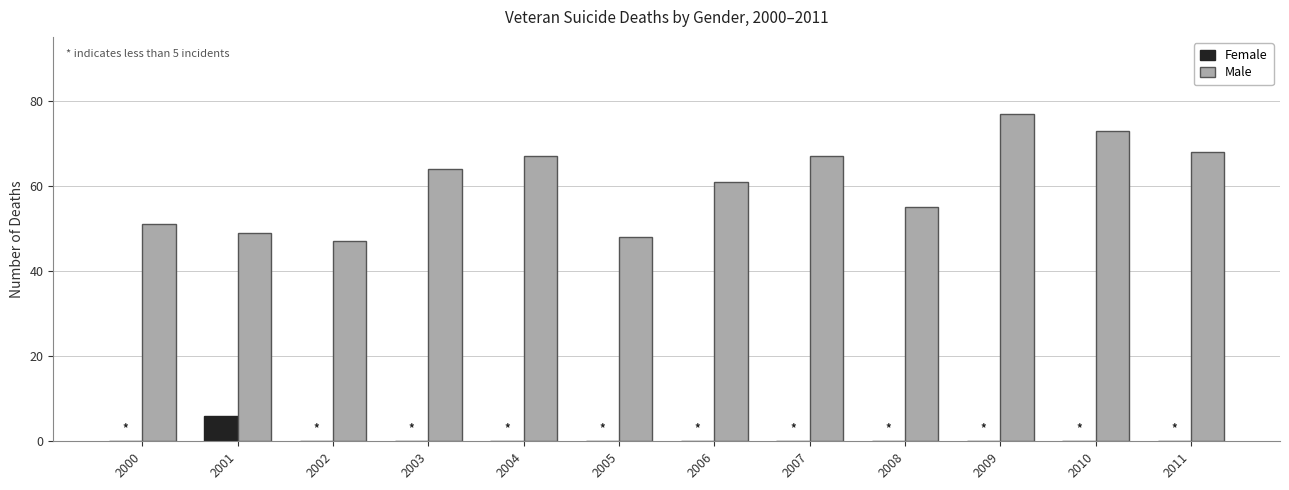

How many groups of bars are there?

12